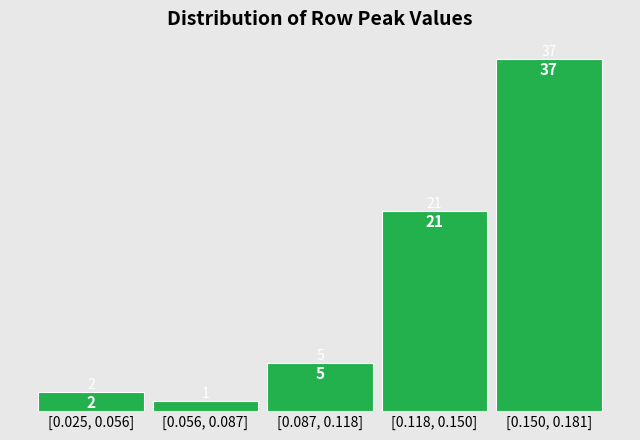

Reading left to right, list all the values displayed in this chart.

2	1	5	21	37